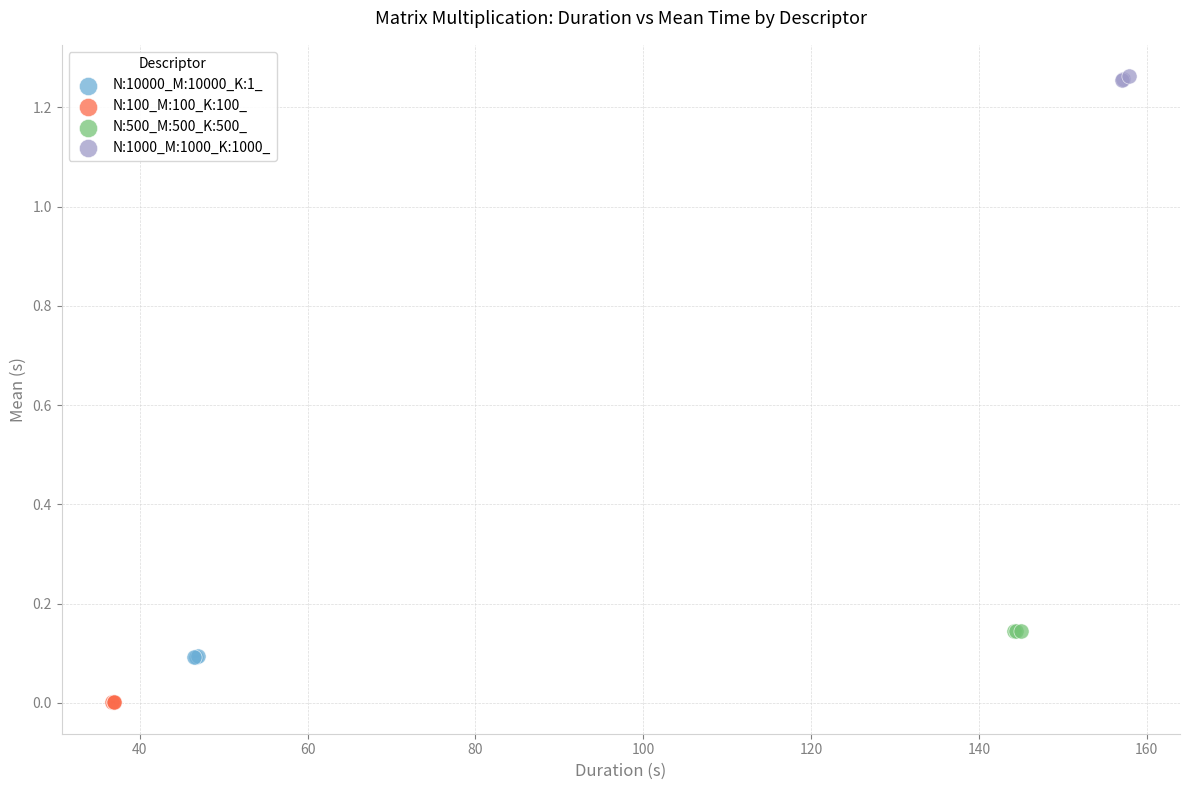

Which series reaches the maximum Y coordinate?

N:1000_M:1000_K:1000_